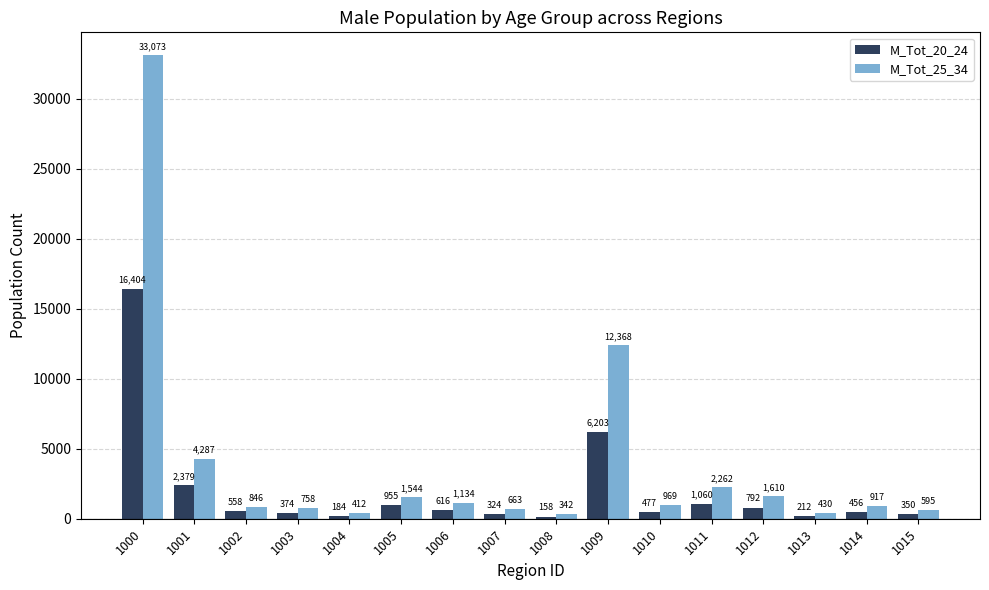

What is the sum of all M_Tot_20_24 values?

31502